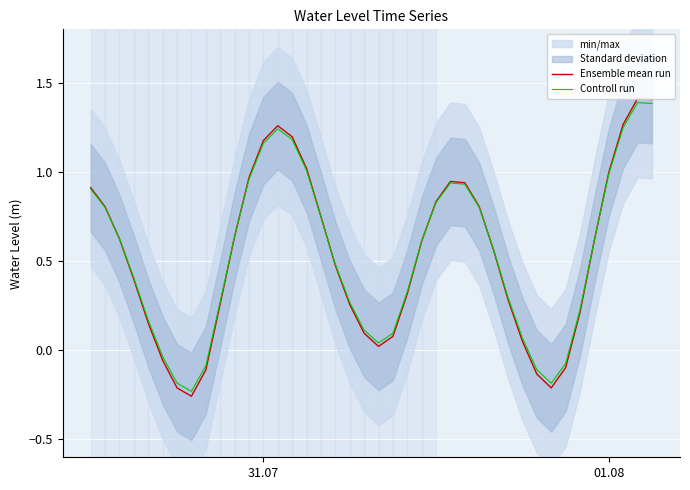

What is the value of the Controll run point at the 14th from the left?

1.2